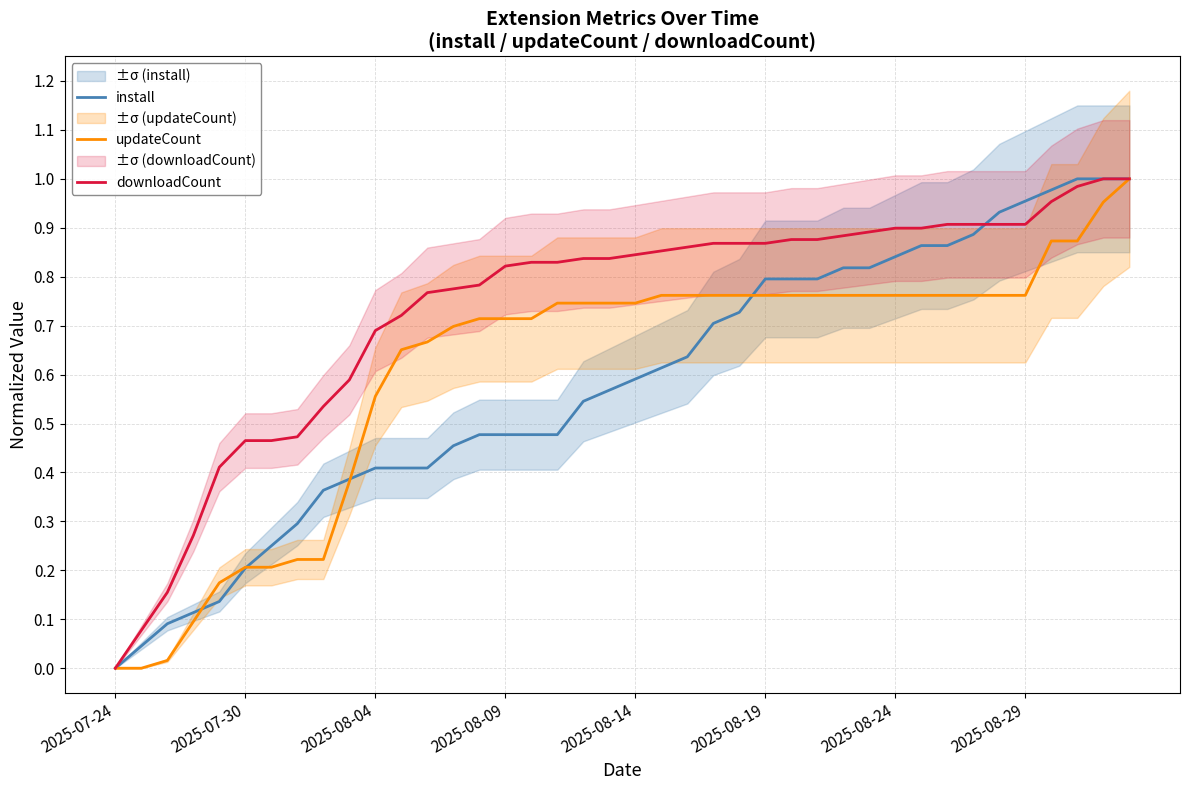

What position from the right is 9?

31